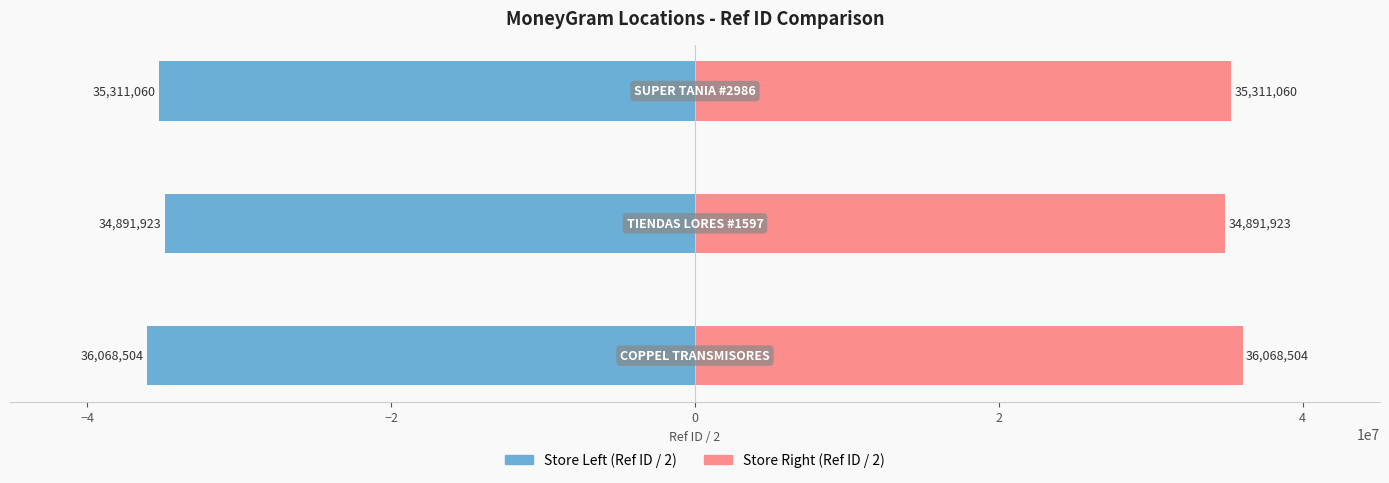

How many bars are there in total?

6